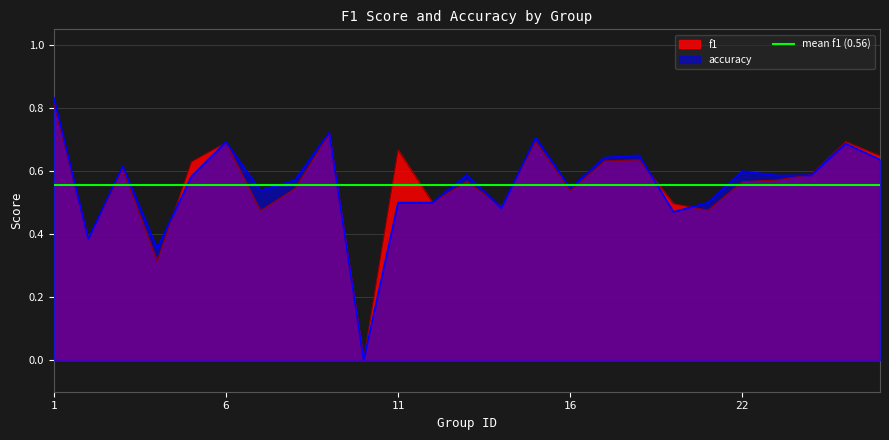

Reading right to left, list all the values displayed in this chart.

f1: 0.6	0.7	0.6	0.6	0.6	0.5	0.5	0.6	0.6	0.5	0.7	0.5	0.6	0.5	0.7	0.0	0.7	0.5	0.5	0.7	0.6	0.3	0.6	0.4	0.8
accuracy: 0.6	0.7	0.6	0.6	0.6	0.5	0.5	0.7	0.6	0.5	0.7	0.5	0.6	0.5	0.5	0.0	0.7	0.6	0.5	0.7	0.6	0.4	0.6	0.4	0.8